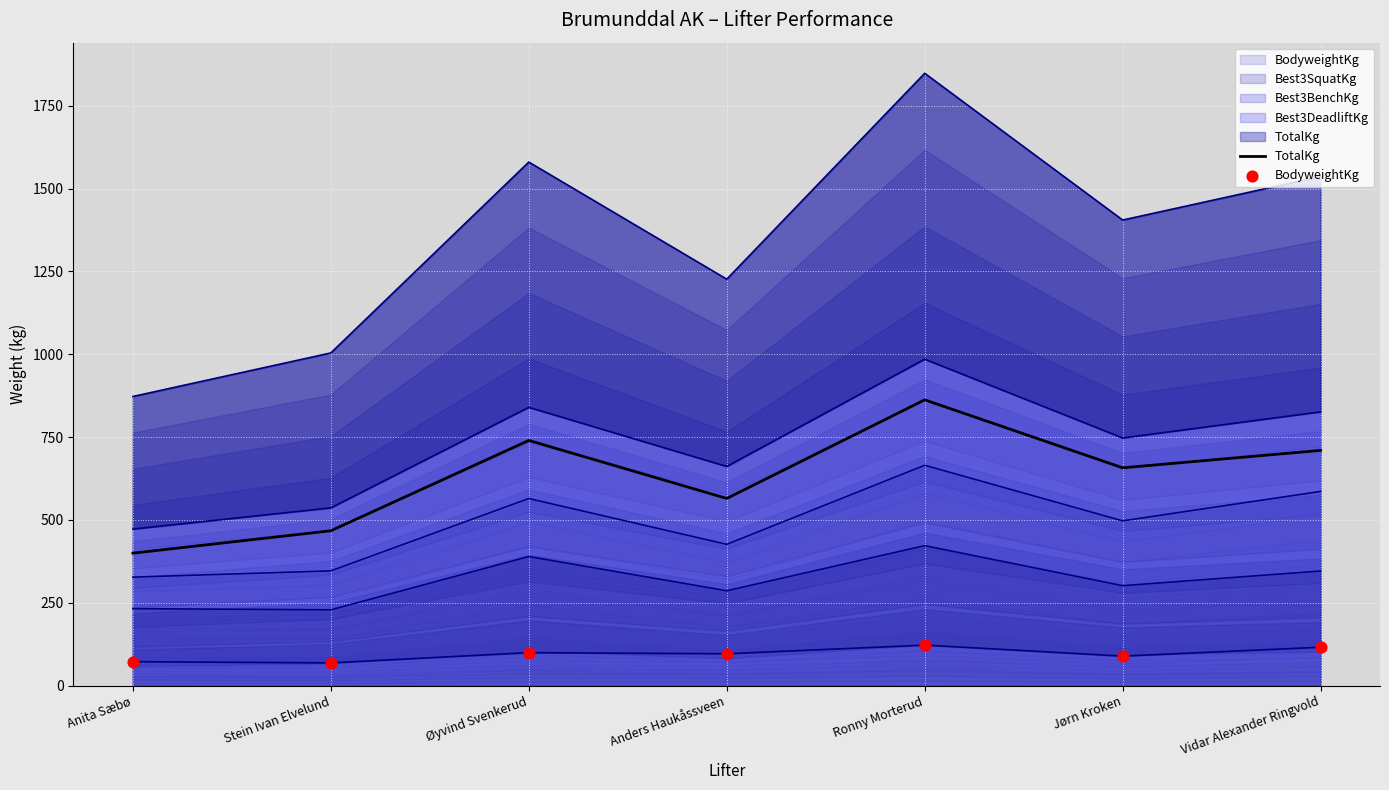

Which series reaches the minimum Y coordinate?

BodyweightKg